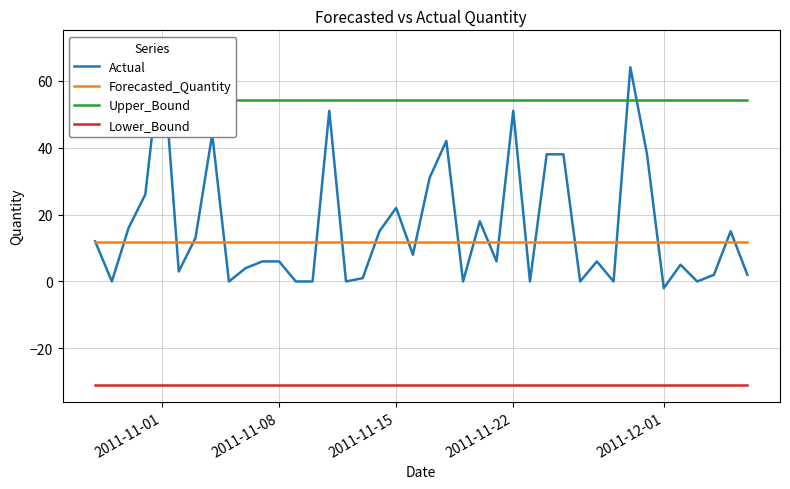

Which series has the widest spread of values?

Actual